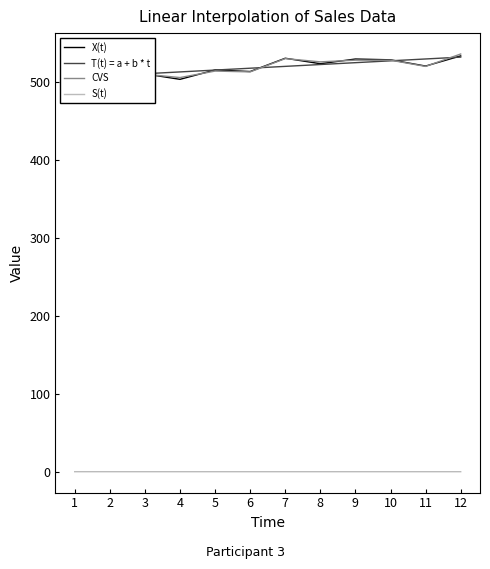

True or false: CVS and S(t) cross at least once.

False